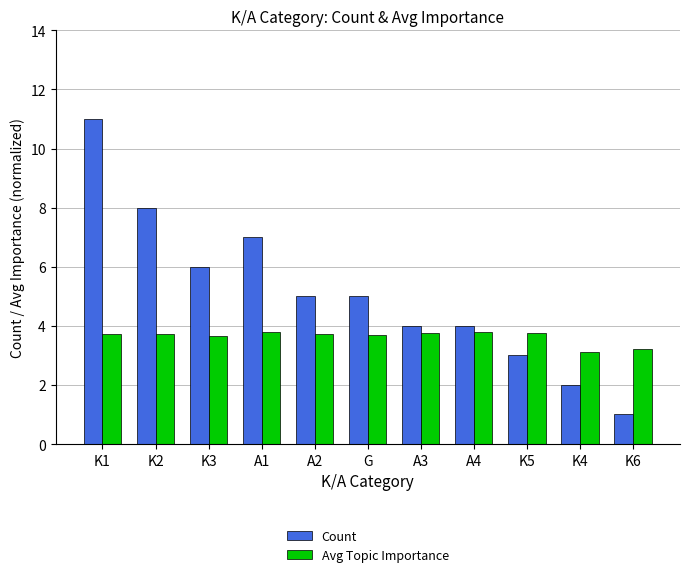

Is it true that Count equals 5.0 at G?

True